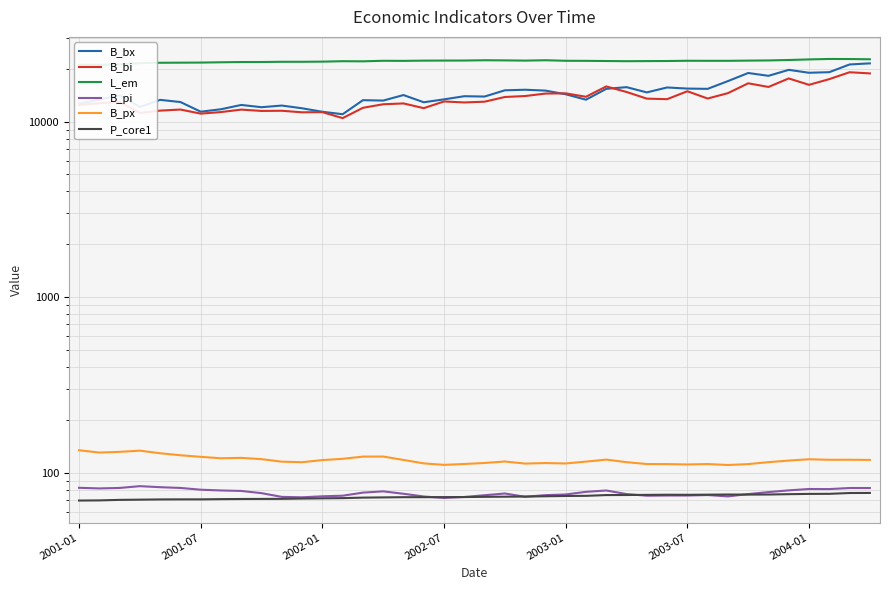

What is the sum of all B_px values?

4726.0